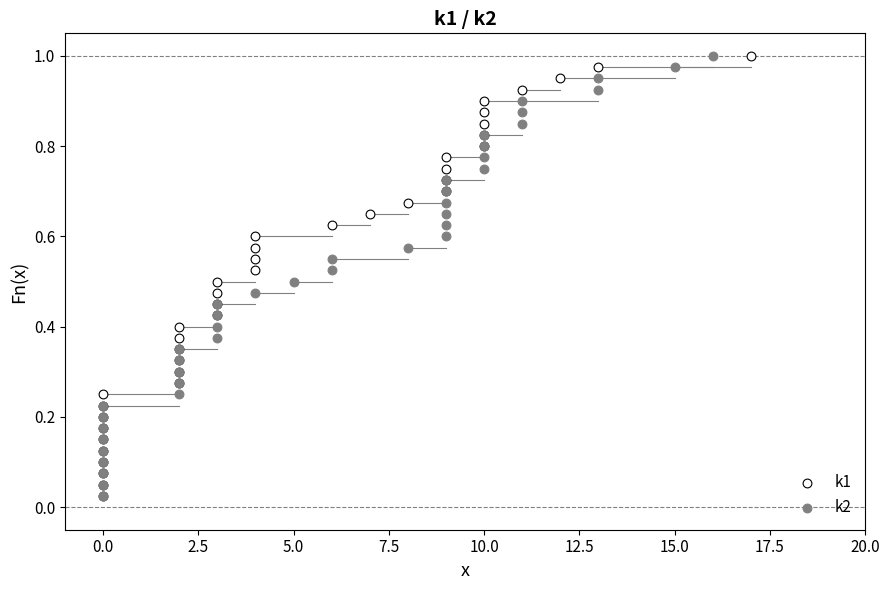

What are all the series names shown in the legend?

k1, k2